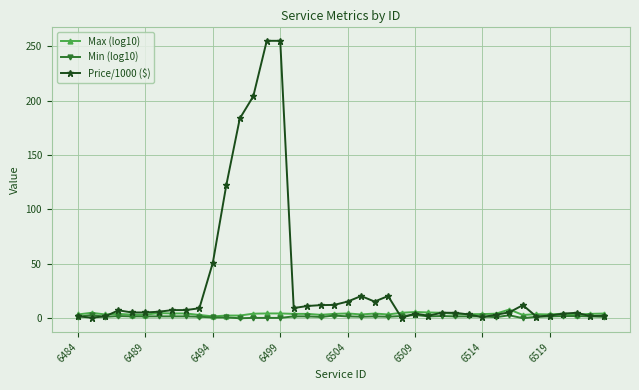

True or false: Min (log10) has more than 1 interior local peaks.

True